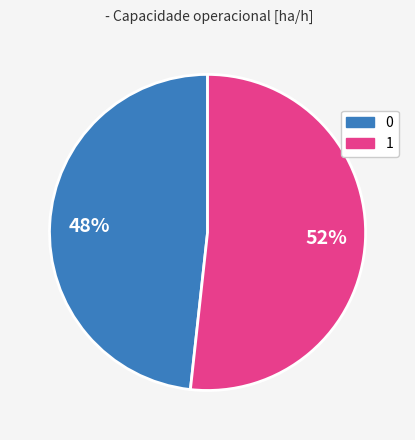

Approximately how many times larger is the value at 0 compared to 1?

0.9